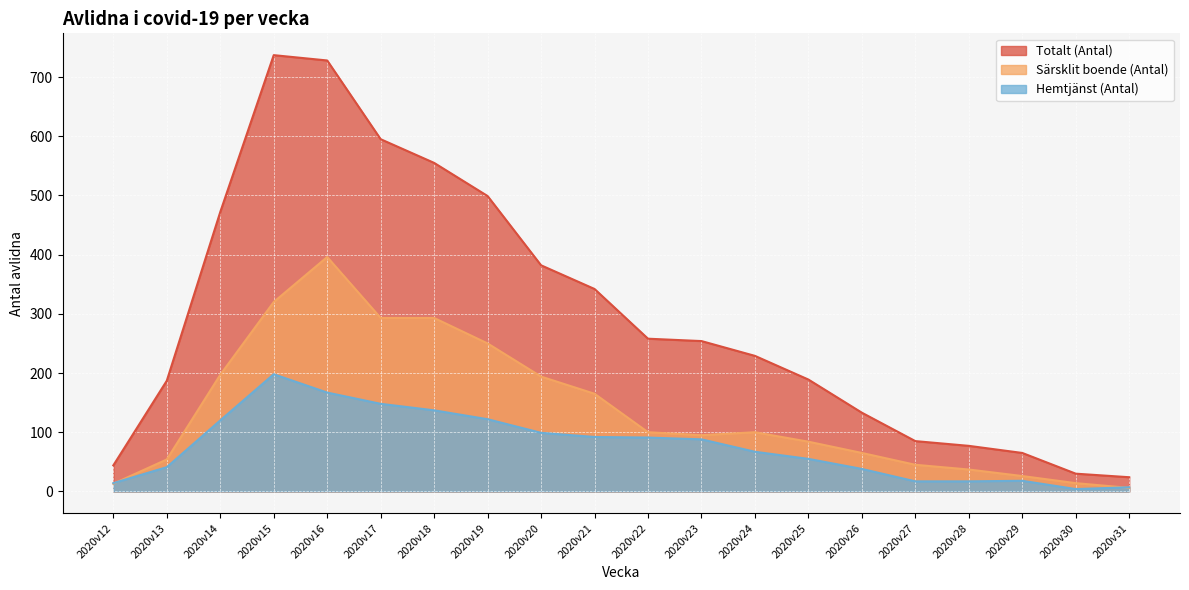

Reading left to right, what are all the values shown in this chart?

Totalt (Antal): 2020v12=44	2020v13=187	2020v14=472	2020v15=737	2020v16=728	2020v17=595	2020v18=555	2020v19=499	2020v20=382	2020v21=342	2020v22=258	2020v23=254	2020v24=229	2020v25=189	2020v26=133	2020v27=85	2020v28=77	2020v29=65	2020v30=30	2020v31=24
Särsklit boende (Antal): 2020v12=13	2020v13=54	2020v14=197	2020v15=320	2020v16=396	2020v17=293	2020v18=293	2020v19=250	2020v20=194	2020v21=165	2020v22=100	2020v23=95	2020v24=100	2020v25=84	2020v26=65	2020v27=45	2020v28=37	2020v29=26	2020v30=14	2020v31=6
Hemtjänst (Antal): 2020v12=14	2020v13=41	2020v14=120	2020v15=198	2020v16=167	2020v17=148	2020v18=137	2020v19=122	2020v20=99	2020v21=92	2020v22=91	2020v23=88	2020v24=67	2020v25=55	2020v26=38	2020v27=17	2020v28=17	2020v29=18	2020v30=4	2020v31=7